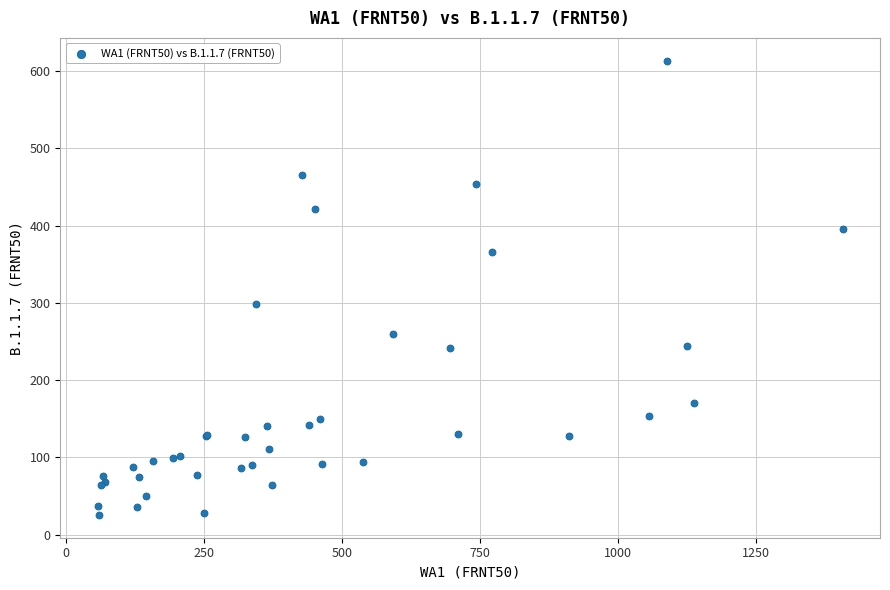

What Y value in the scatter plot is closest to 319?

298.1